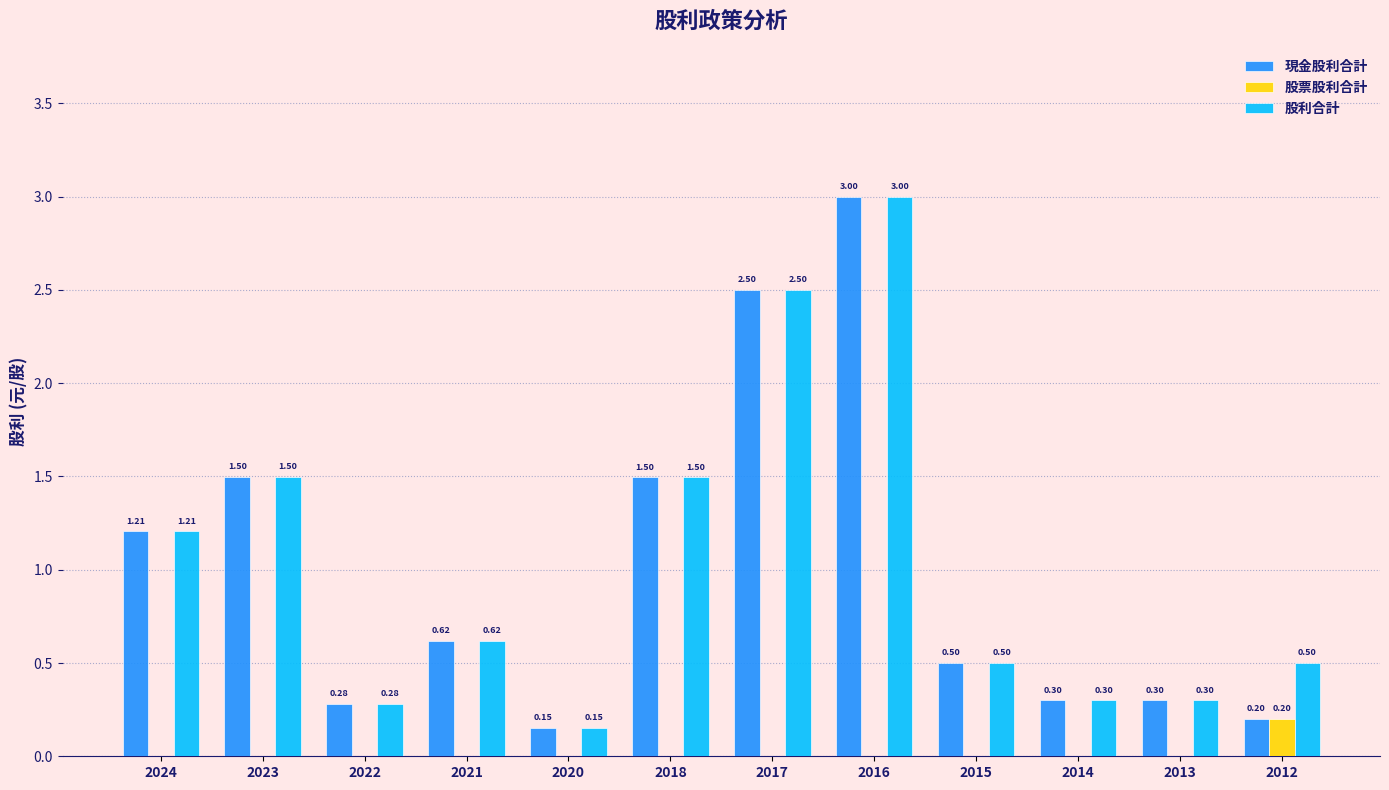

How many positive values does the 股票股利合計 series have?

1